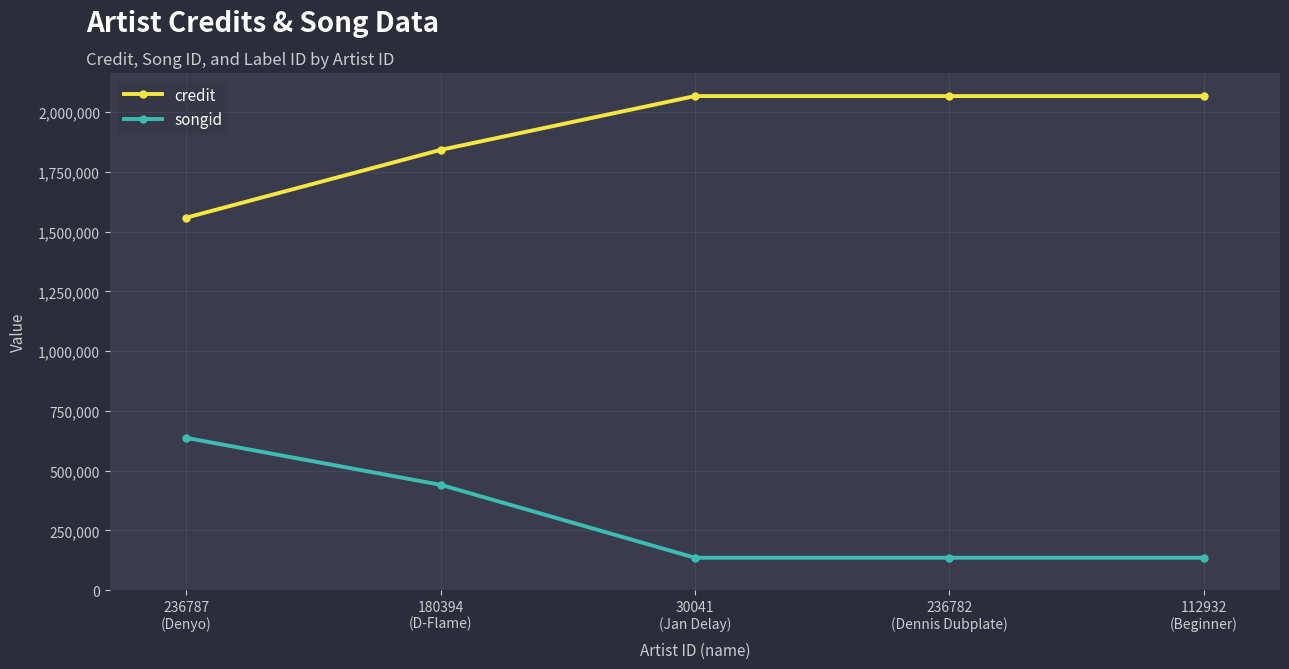

Is this an area chart (filled region under the line)?

No